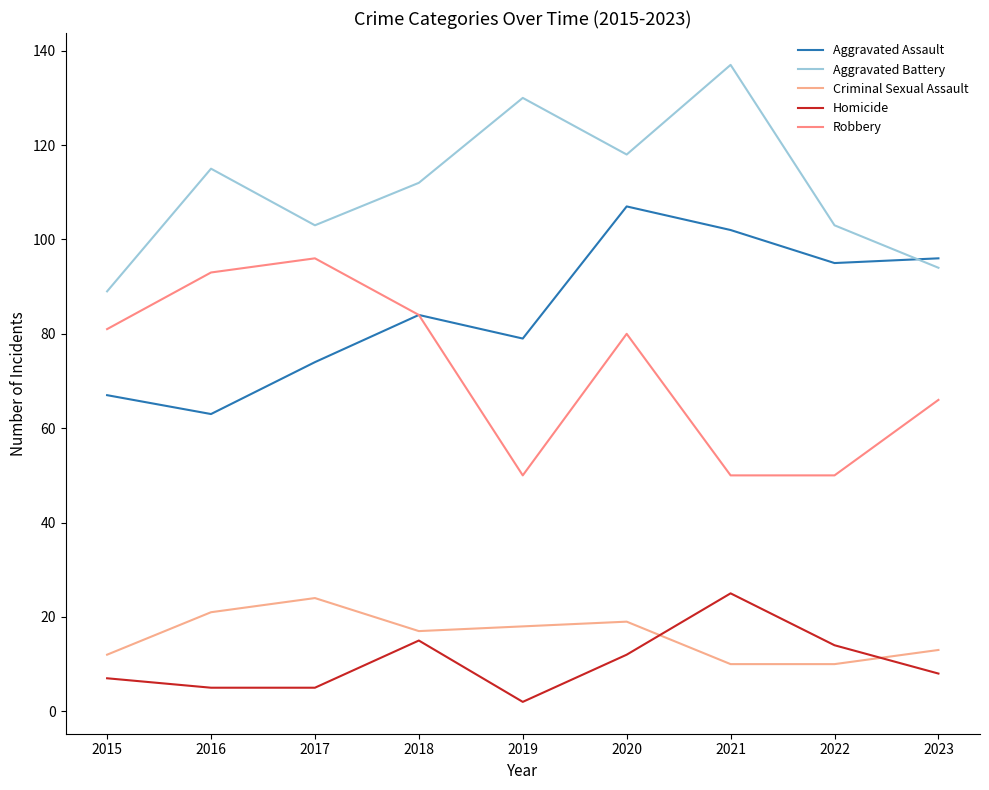

Does the chart have visible grid lines?

No